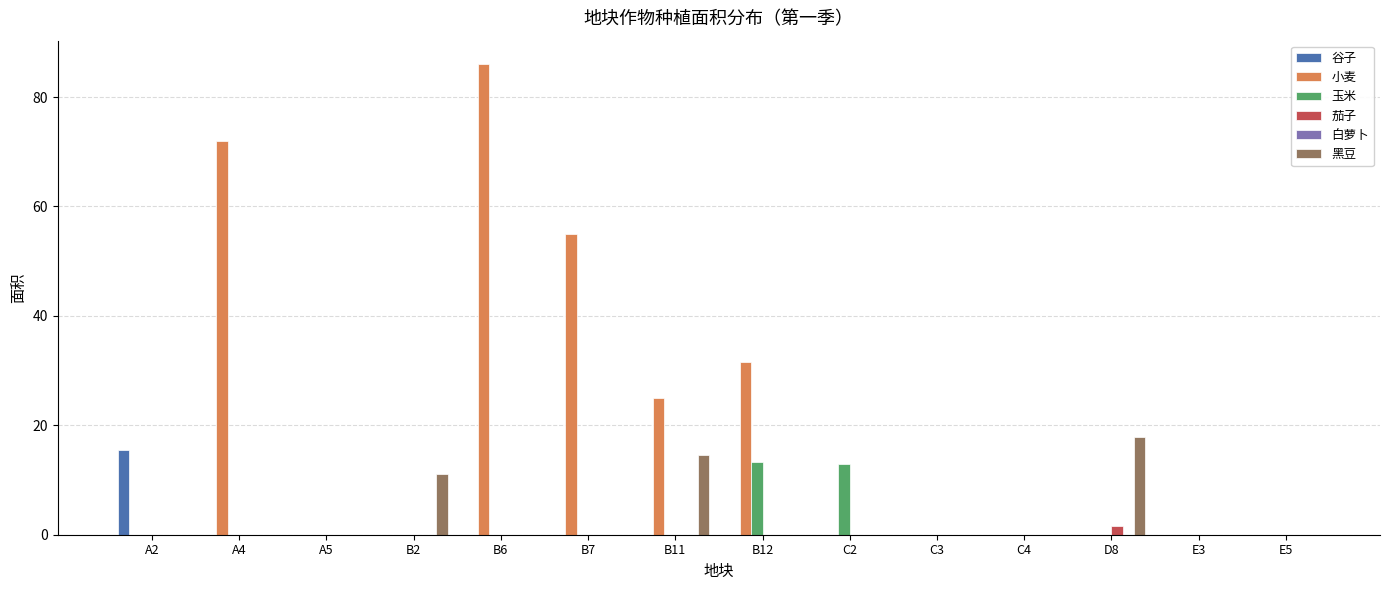

The value of 谷子 at B2 is 4.9. True or false?

False